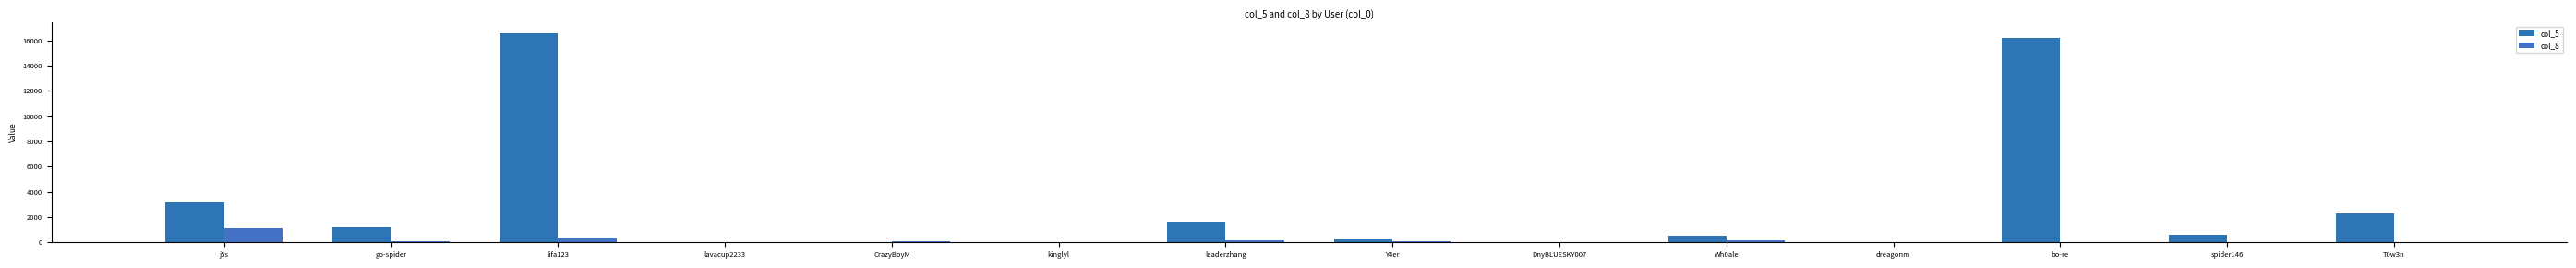

What is the value of the col_8 bar at the 11th from the left?

10